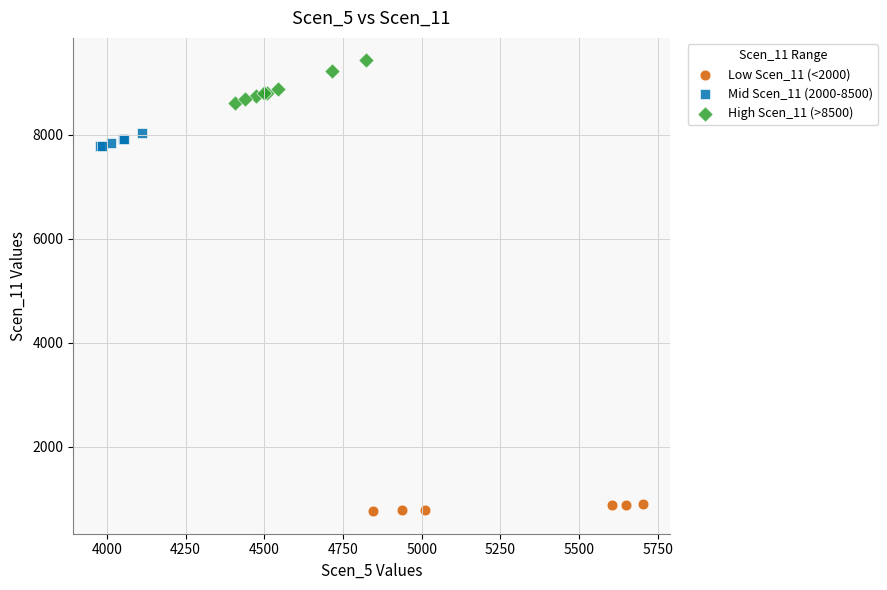

Which series has the largest Y range (max minus min)?

High Scen_11 (>8500)